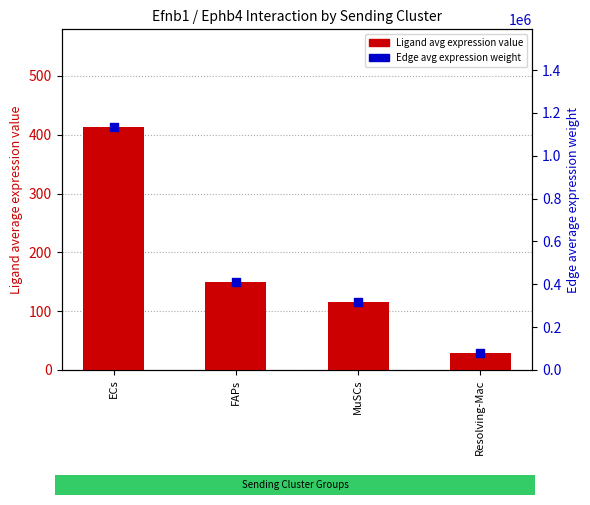

At which category is the sum across all series the highest?

ECs